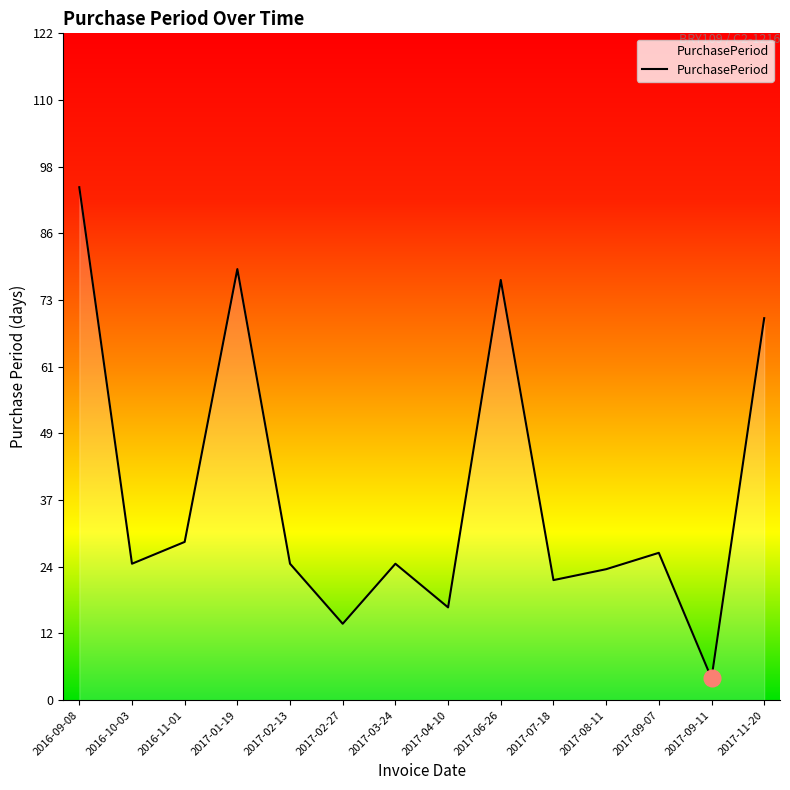

What is the smallest value displayed?

4